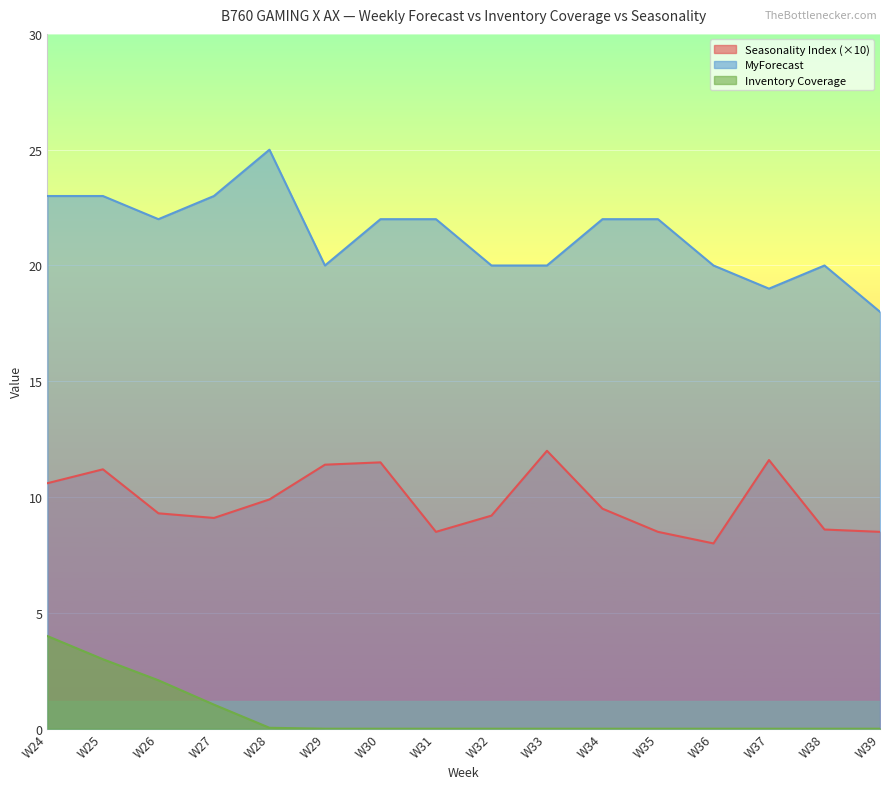

What are all the series names shown in the legend?

Seasonality Index, MyForecast, Inventory Coverage